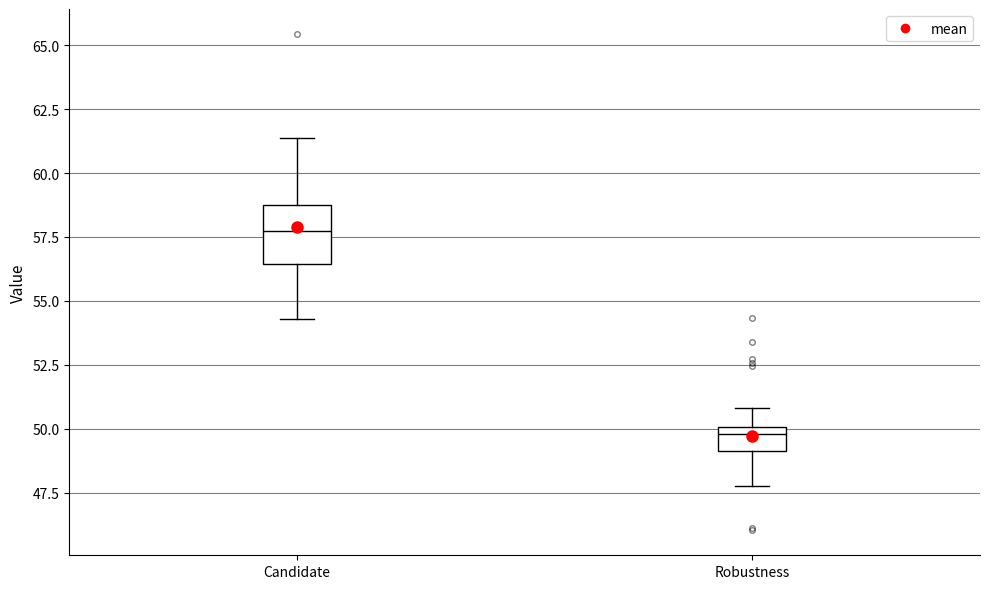

Reading left to right, transcribe this box plot: for each box, give where its median line is, the range the box spans, and where its two whiskers end, as read against the y-axis. The values are not printed on the chart, so give them approximately, as read against the axis.

Candidate: median 57.5, box 56.5 to 58.5, whiskers 54.5 to 61.5
Robustness: median 50.0 (just below the box's upper edge), box 49.0 to 50.0, whiskers 48.0 to 51.0